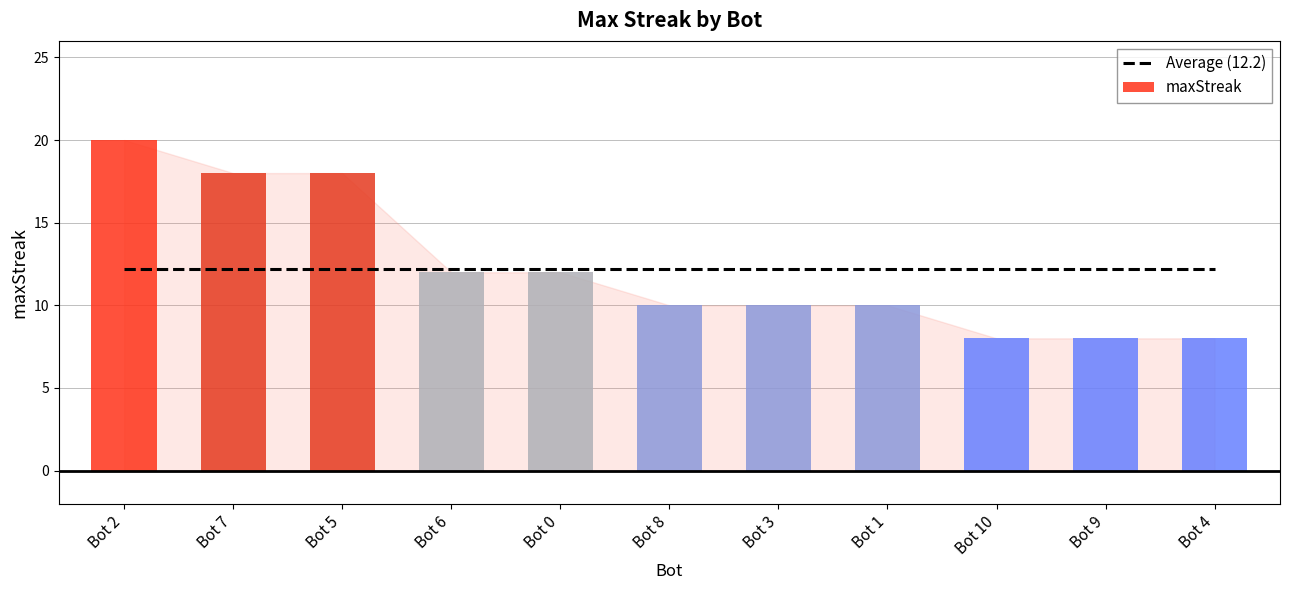

Is it true that Average (12.2) equals 19.4 at Bot 4?

False